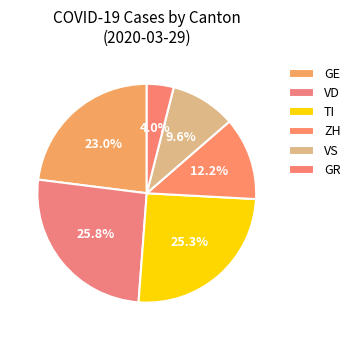

Is it true that GR is 22% of the pie?

False